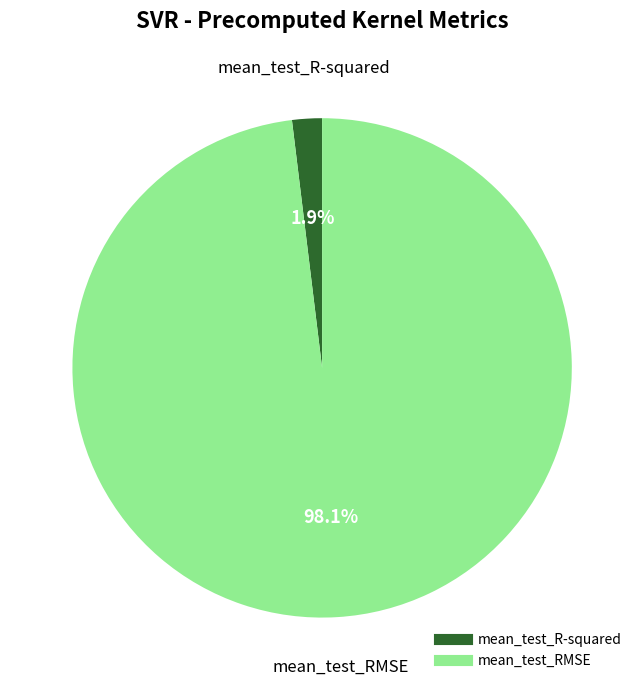

To the nearest percent, what is the difference between the mean_test_RMSE and mean_test_R-squared slice percentages?

96%